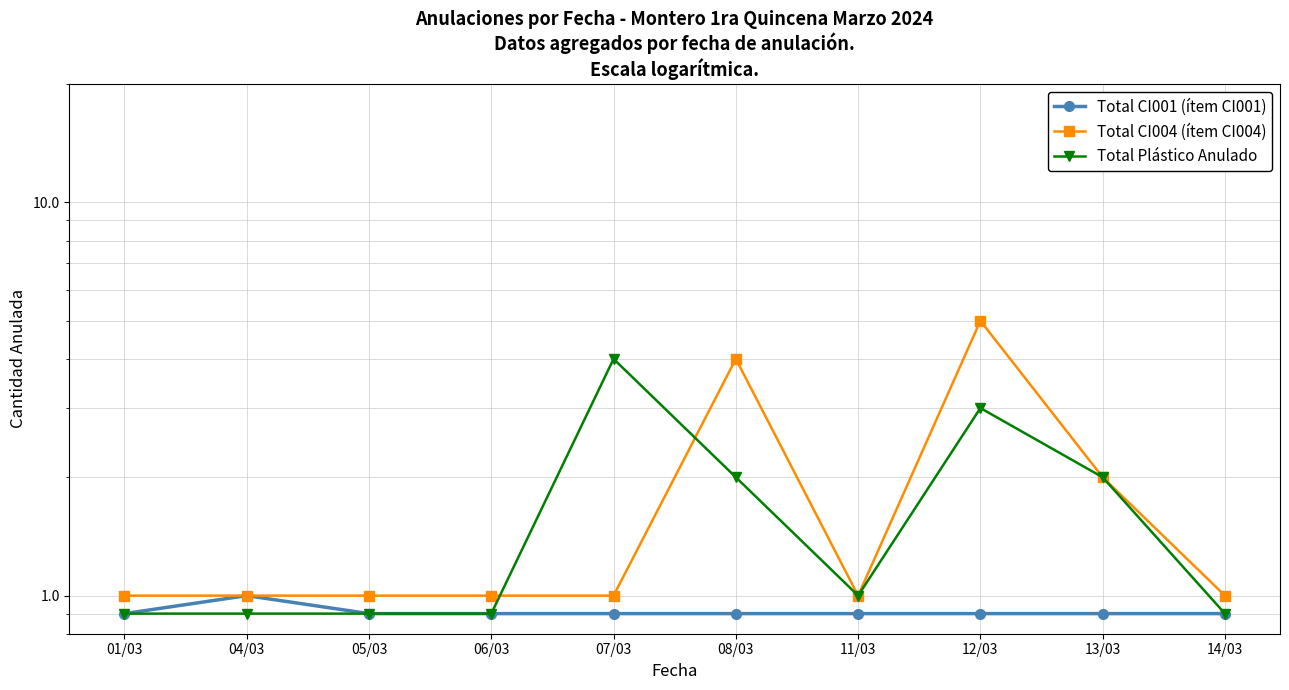

What is the sum of the Total CI001 (ítem CI001) values at 08/03 and 07/03?

1.8